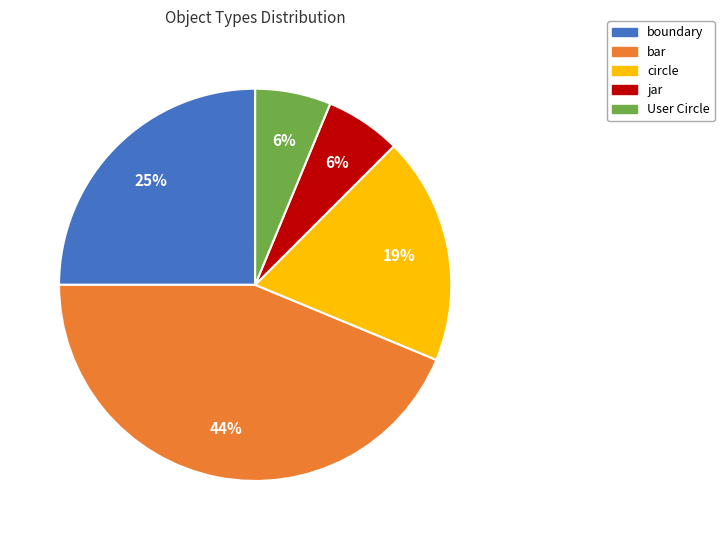

What is the largest slice in the pie chart?

bar